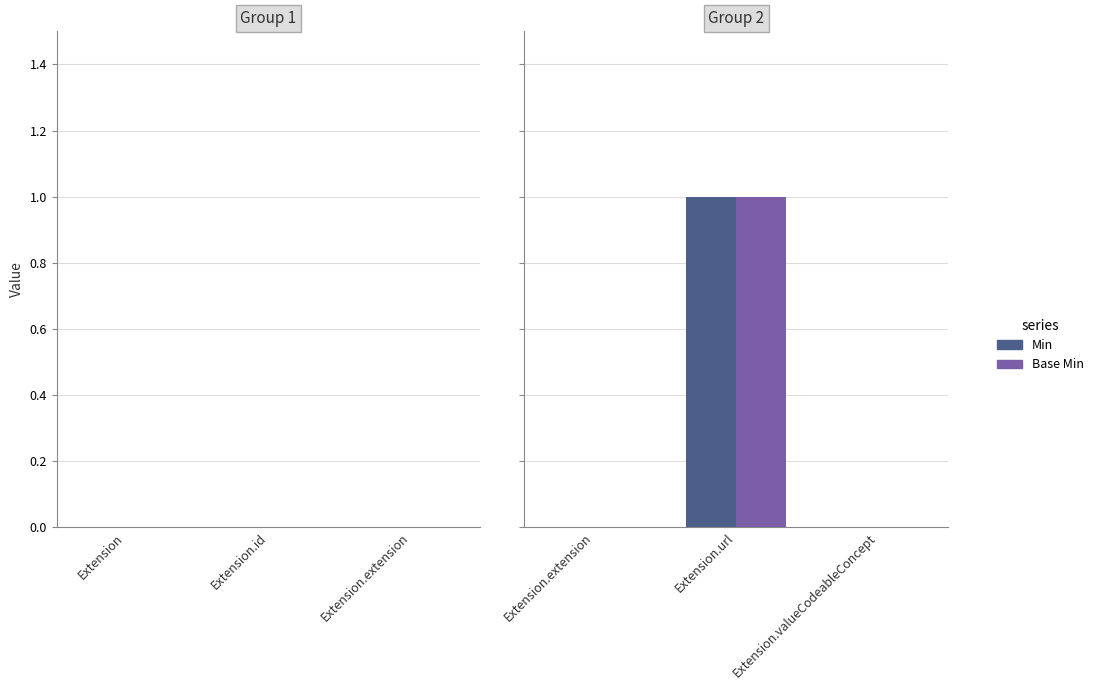

What is the value of the Base Min bar at the 2nd from the left?

1